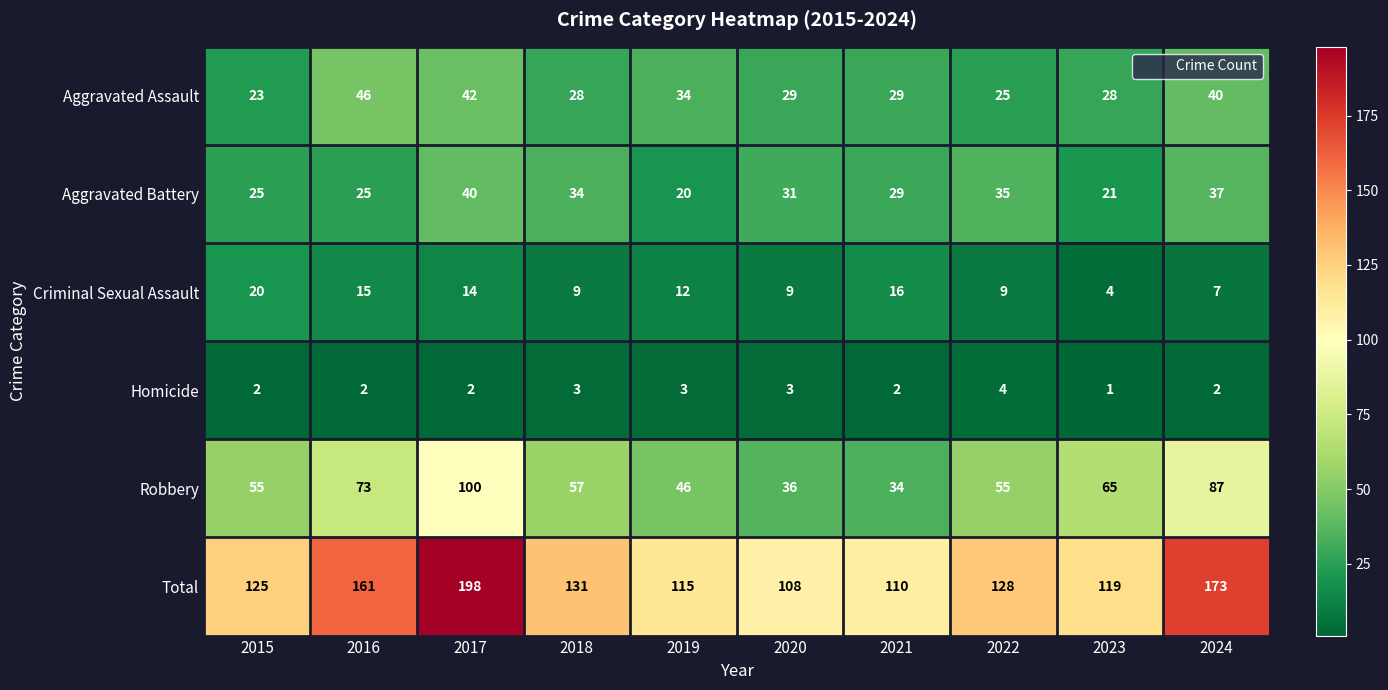

What is the difference between the highest and lowest values at 2020?

105